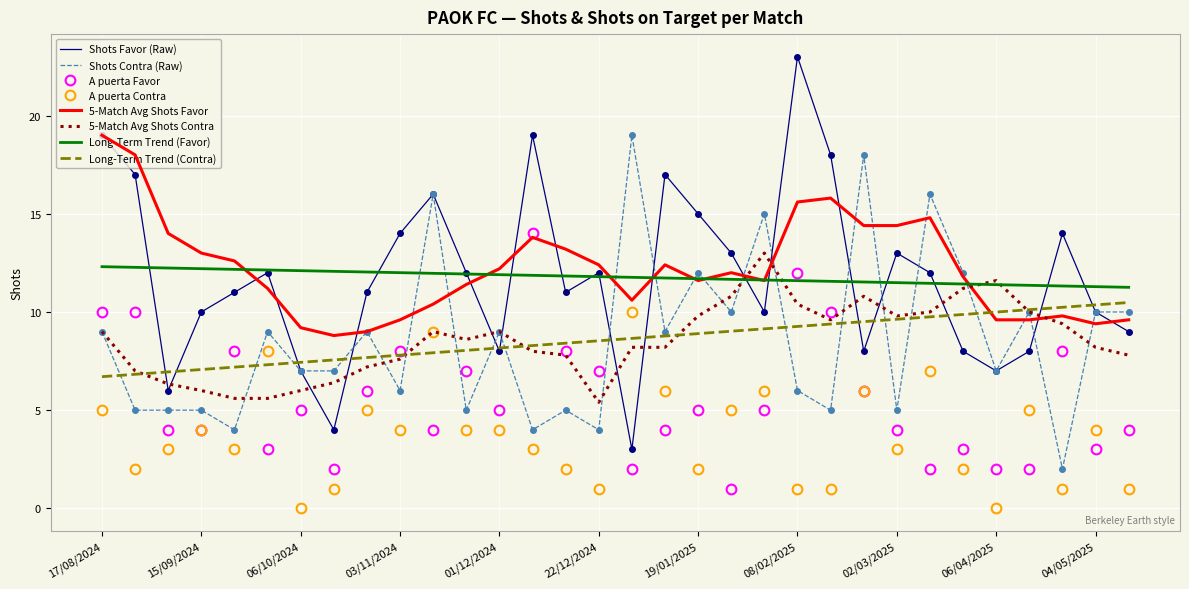

What is the minimum value for Shots Contra (Raw)?

2.0